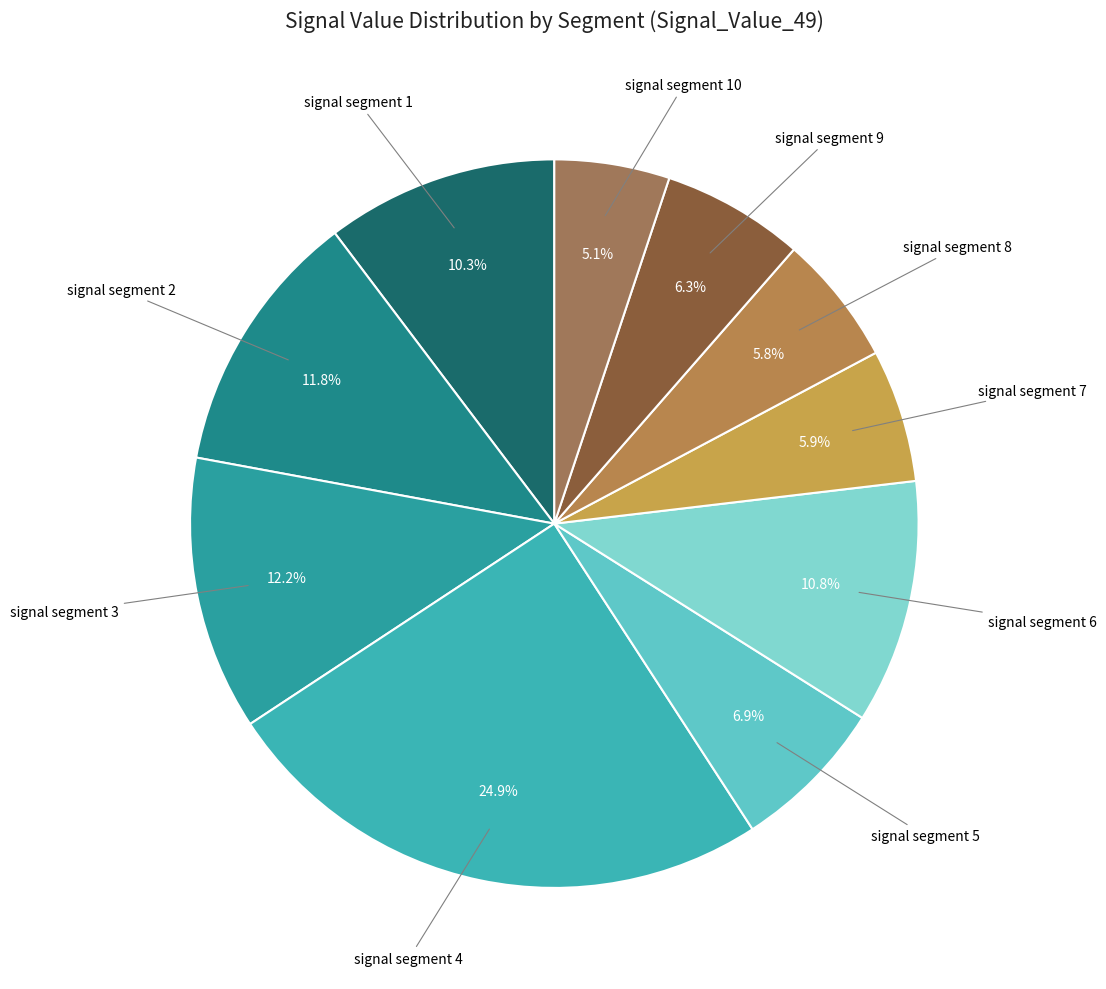

Which slice is the smallest?

signal segment 10